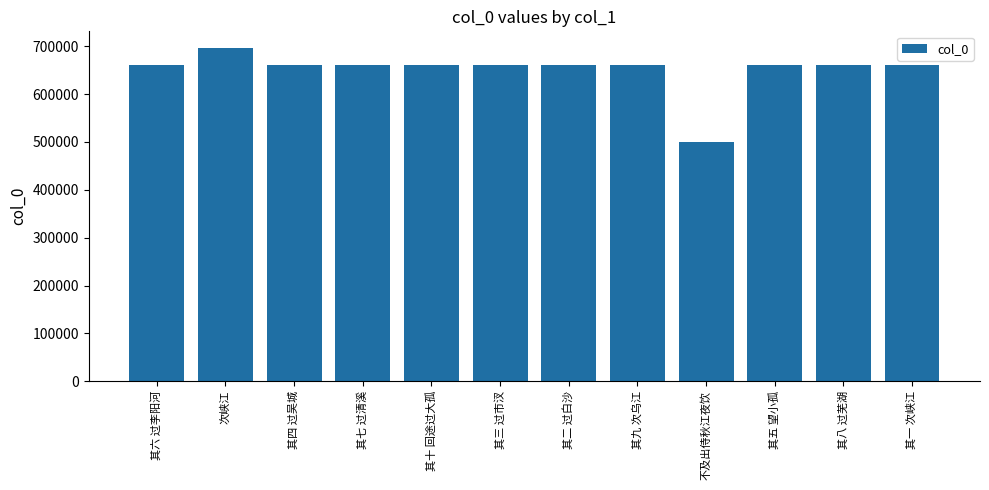

What value does the data have at 不及出侍秋江夜饮?

498941